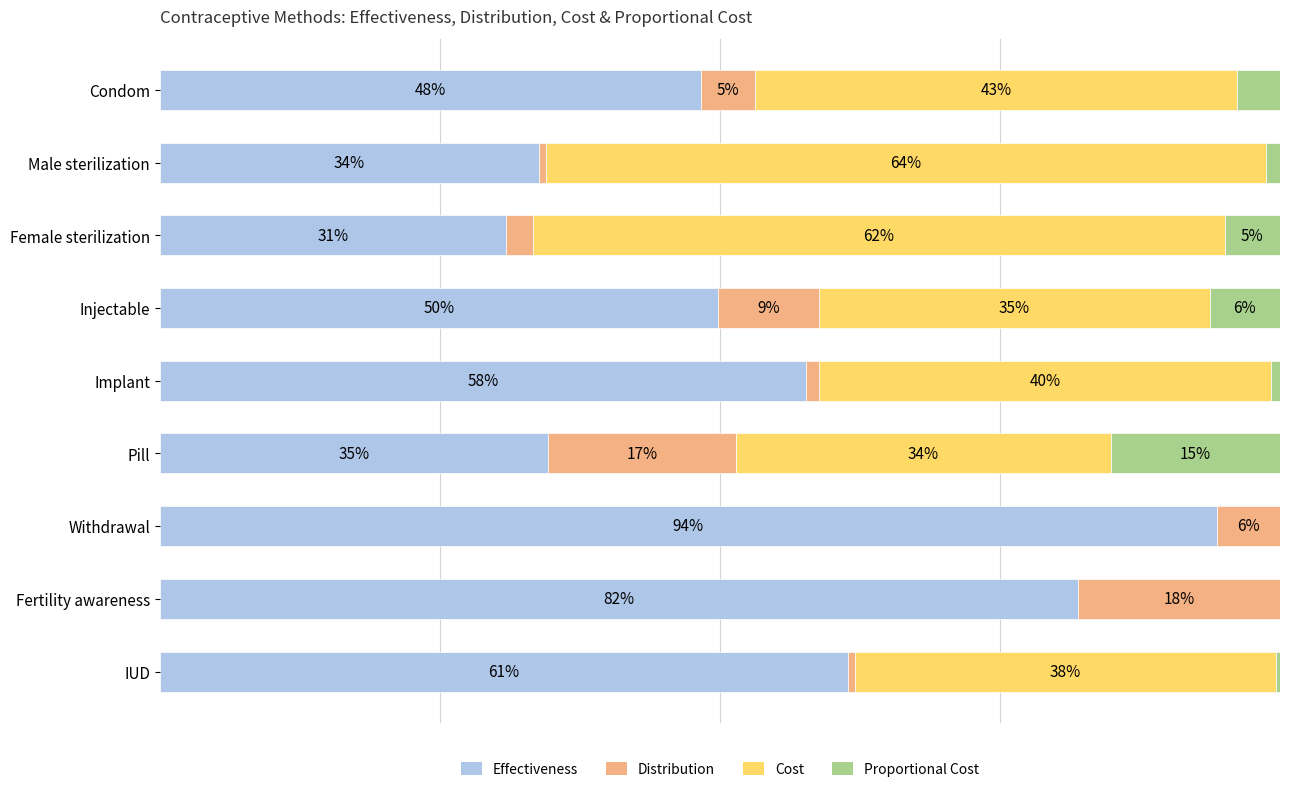

Which series has the largest total across all categories?

Effectiveness